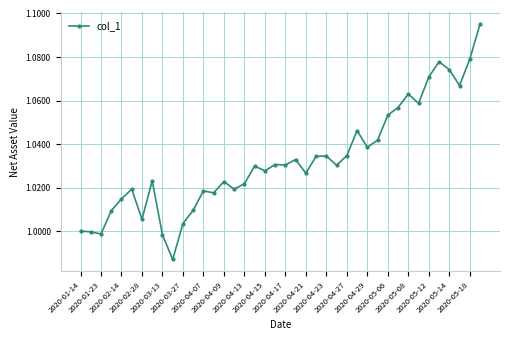

What is the sum of all values?

41.3